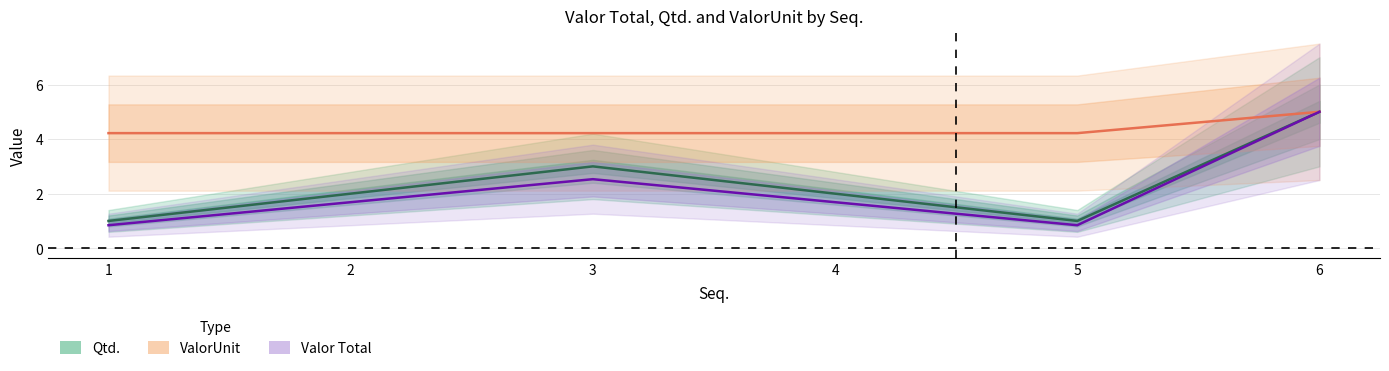

Reading left to right, transcribe all the data shown in this chart.

Qtd.: 1=1.0	2=2.0	3=3.0	4=2.0	5=1.0	6=5.0
ValorUnit: 1=4.2	2=4.2	3=4.2	4=4.2	5=4.2	6=5.0
Valor Total: 1=0.8	2=1.7	3=2.5	4=1.7	5=0.8	6=5.0